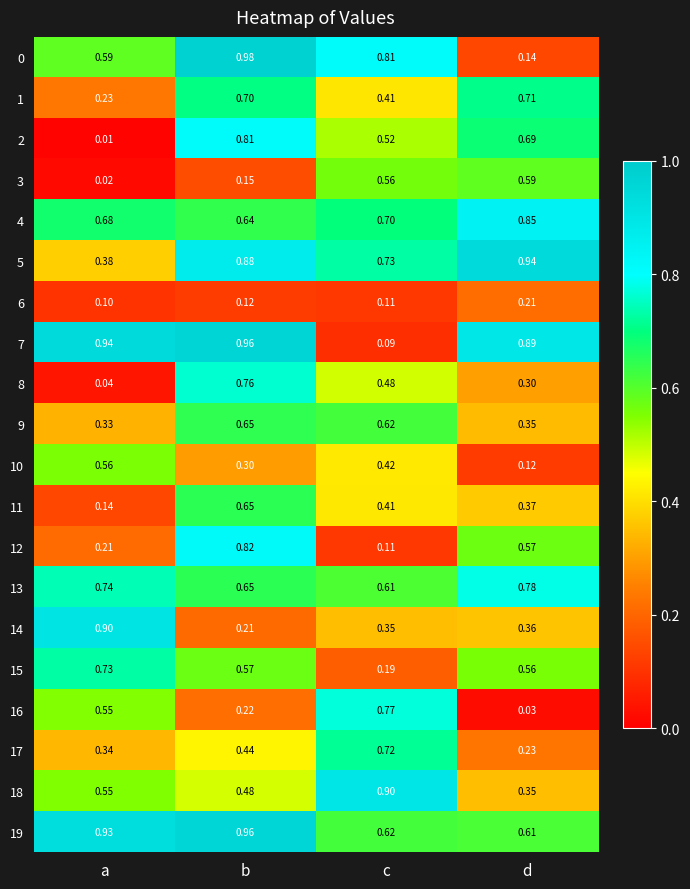

Which category has the highest value in the 13 series?

d